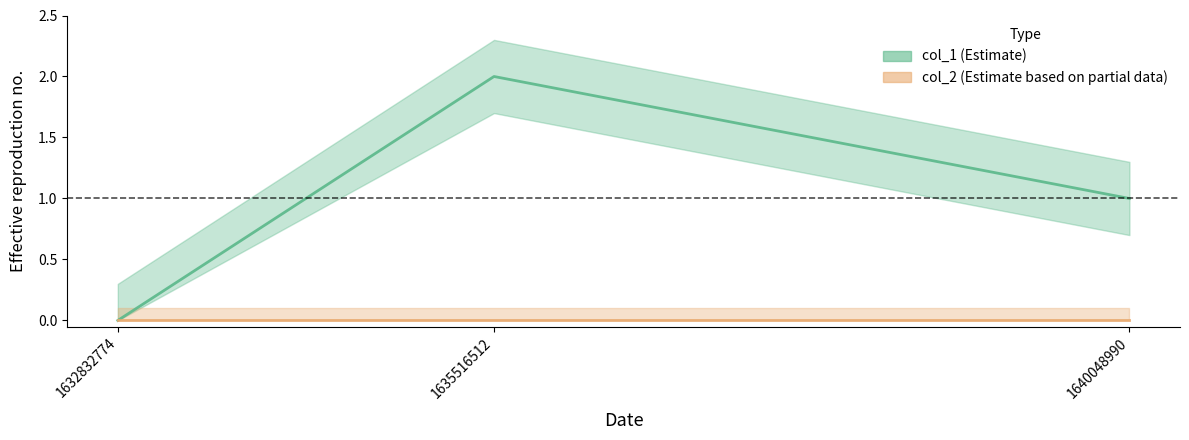

Is it true that the value at 1635516512 is 1?

False